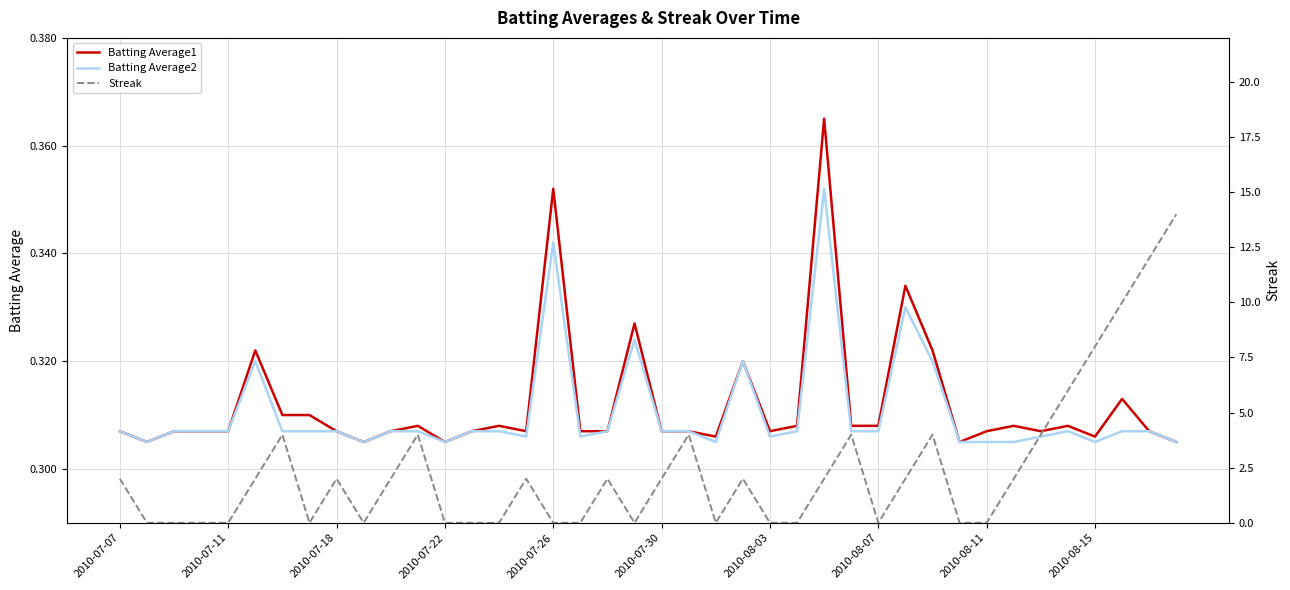

Is it true that Batting Average2 equals 0.2 at 38?

False